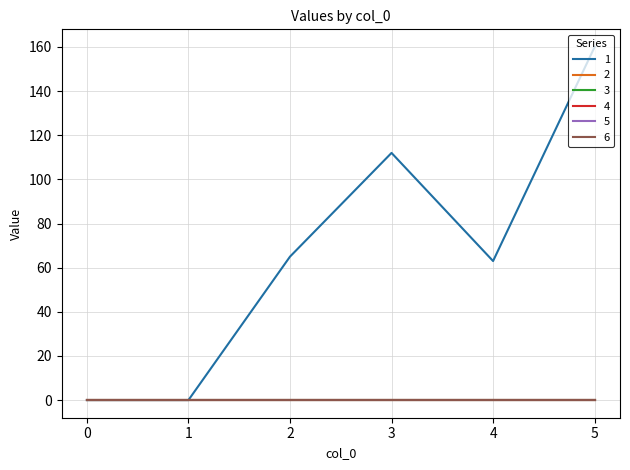

Does the chart display data point markers on the line(s)?

No